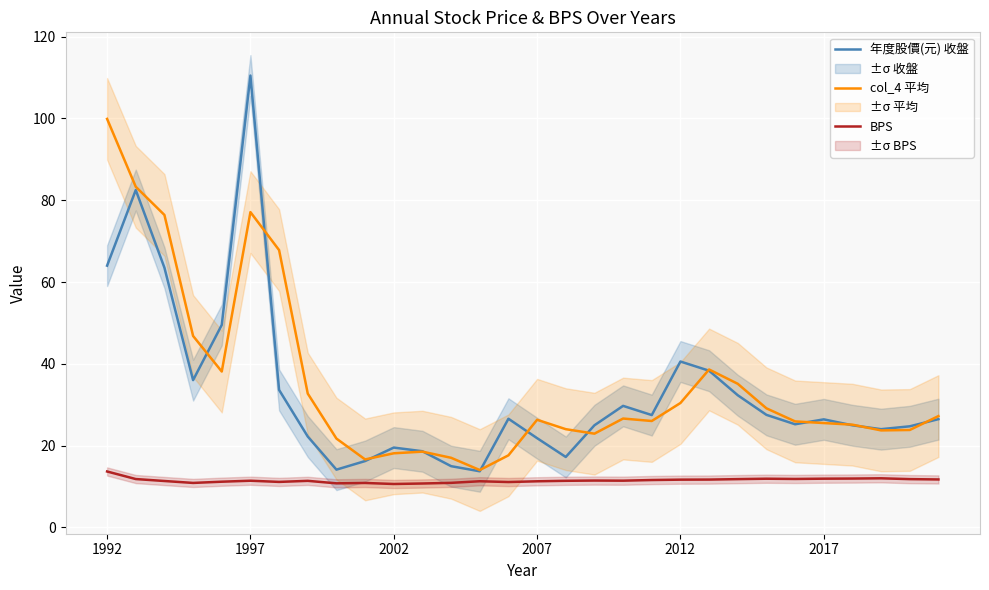

What is the maximum value for BPS?

13.7